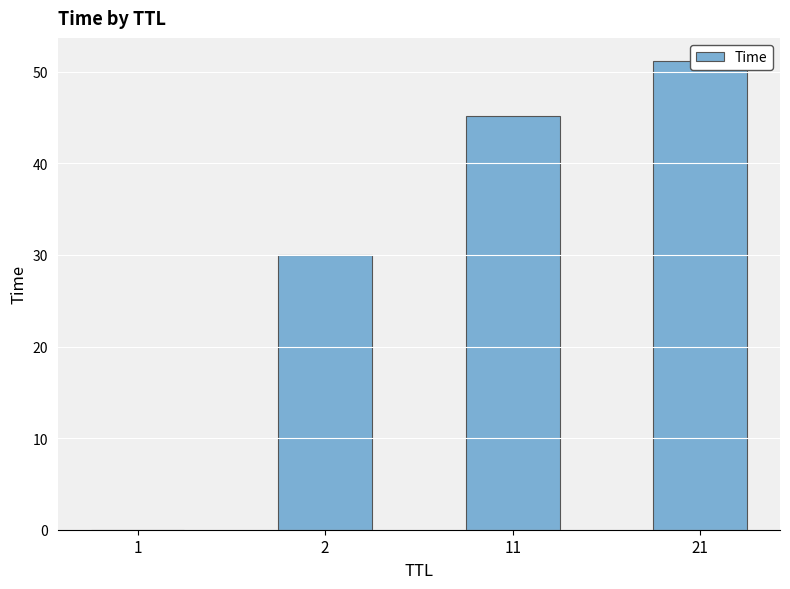

Between 21 and 2, which is larger?

21